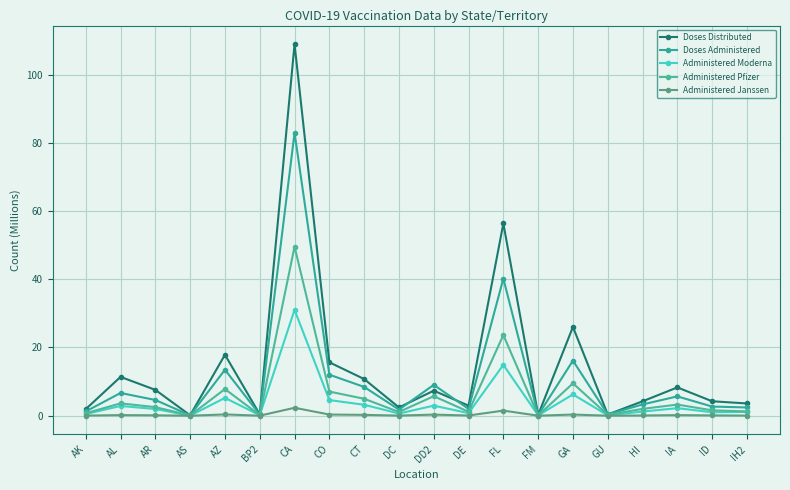

How many values in the Doses Distributed series exceed 7?

10